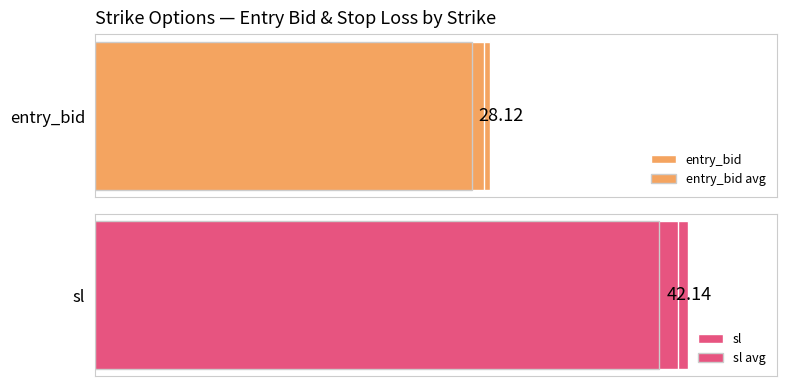

What is the average value of the entry_bid series?

28.1